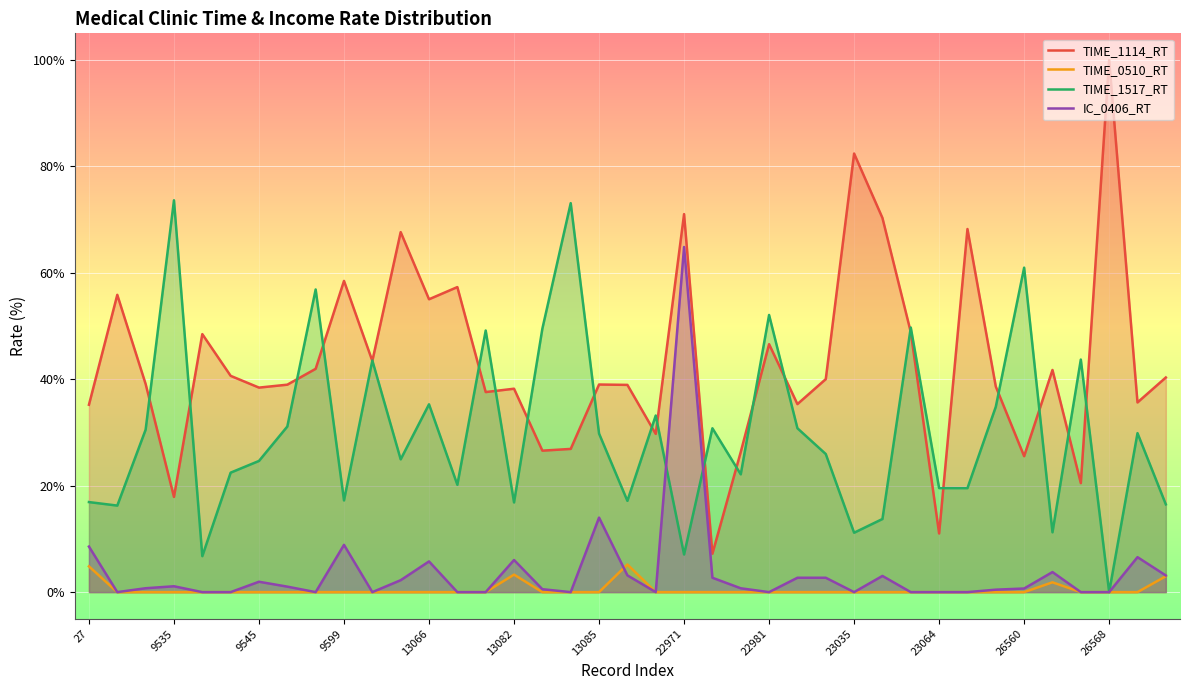

Does the chart display data point markers on the line(s)?

No